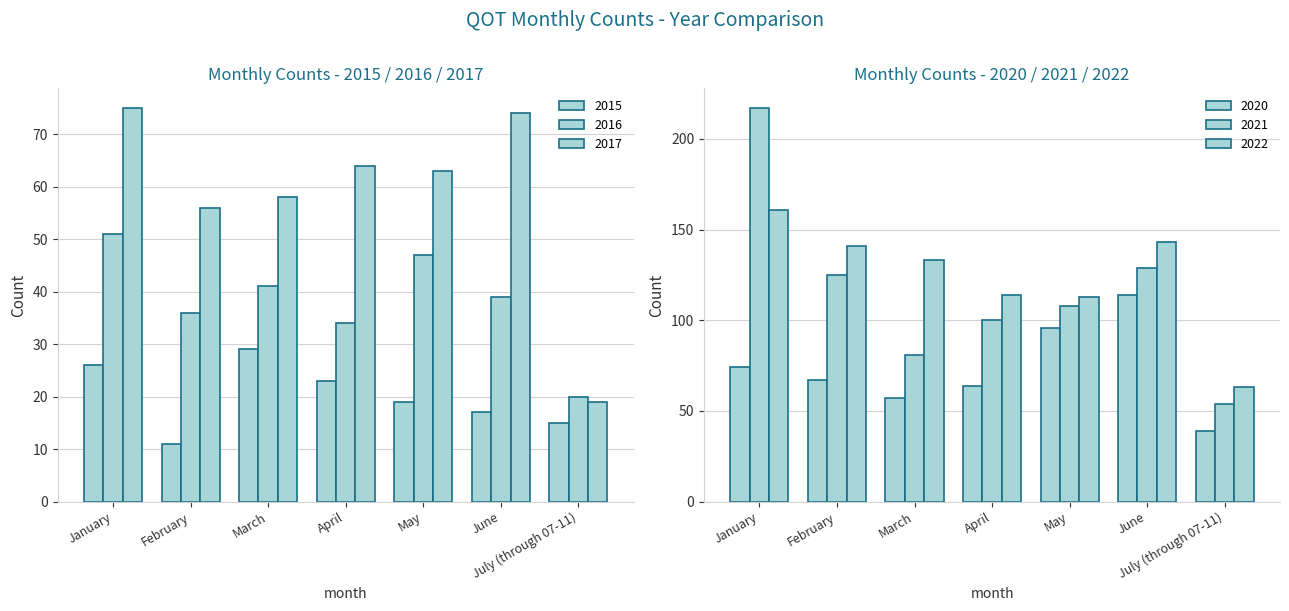

What are all the series names shown in the legend?

2015, 2016, 2017, 2020, 2021, 2022